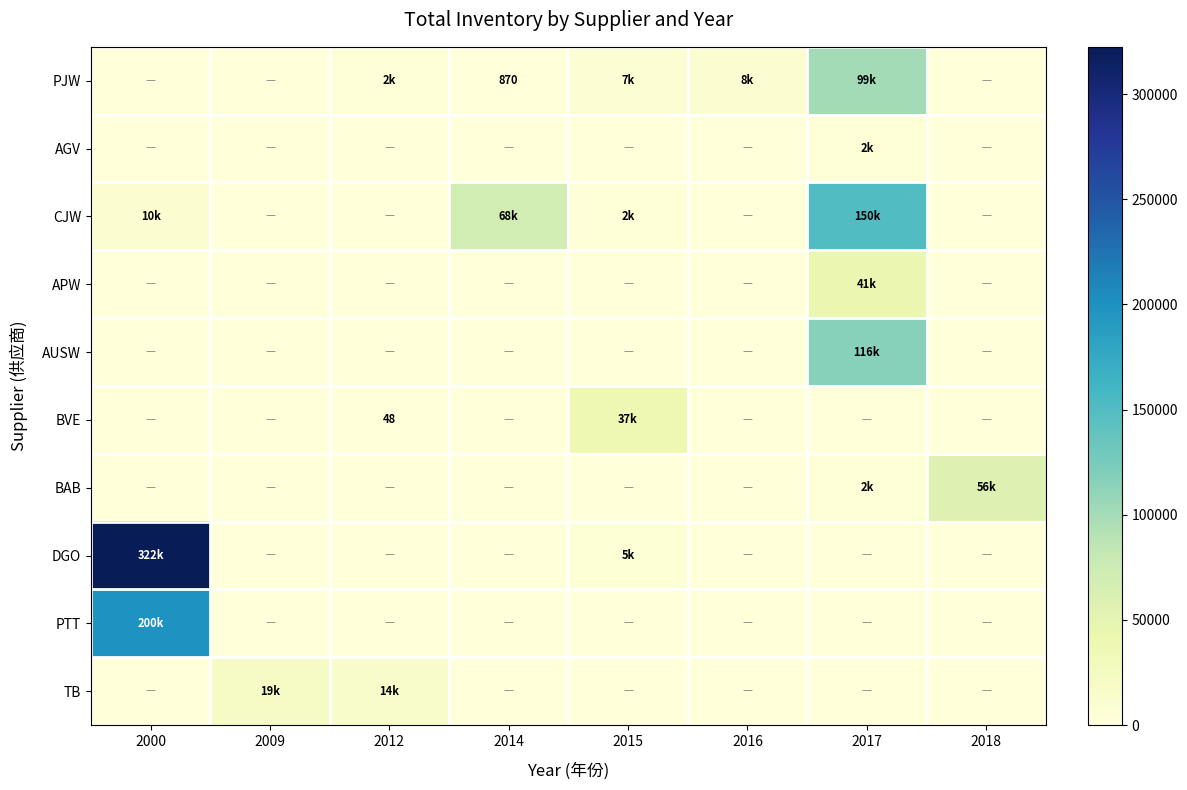

True or false: PJW has a value of 870 at 2014.

True